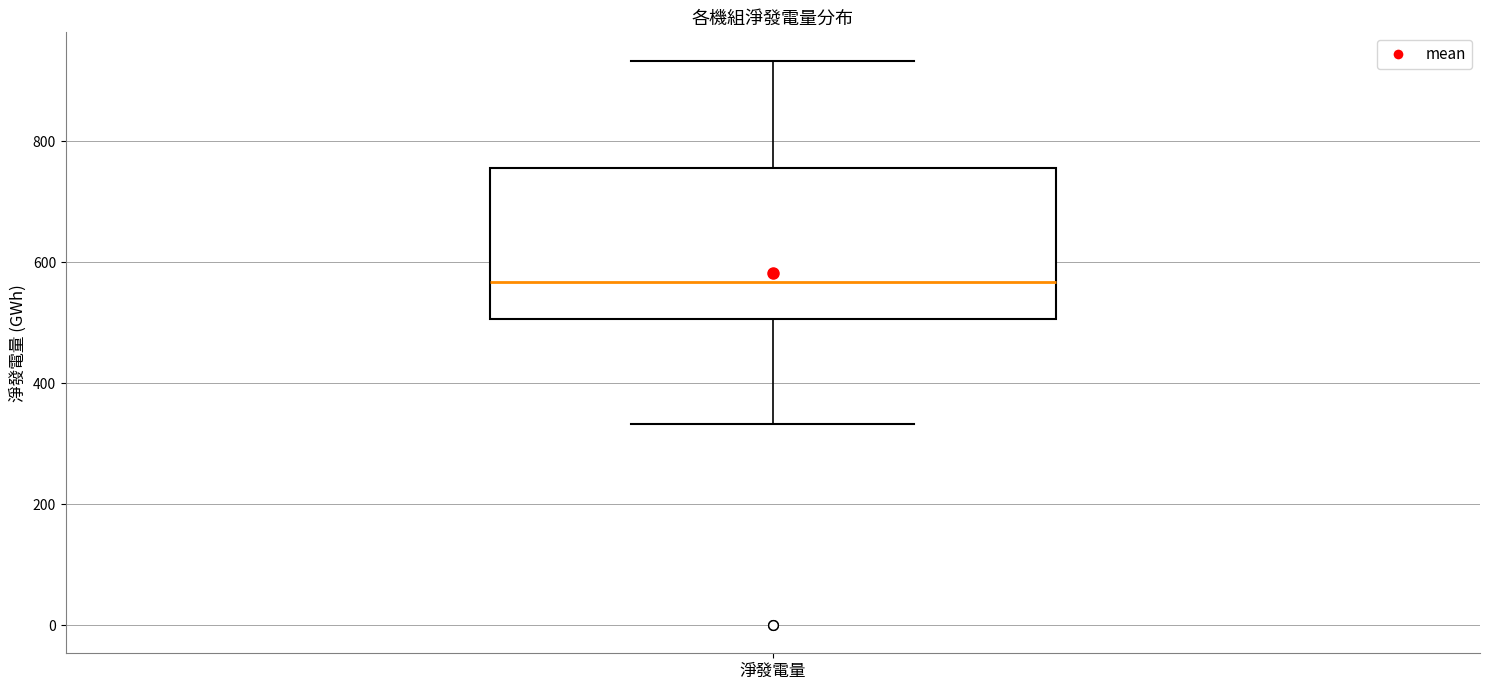

Read this box plot against the y-axis: the position of the median line, the range covered by the box, and the ends of both whiskers. The values are not printed on the chart, so give them approximately, as read against the axis.

median 560, box 500 to 760, whiskers 340 to 940